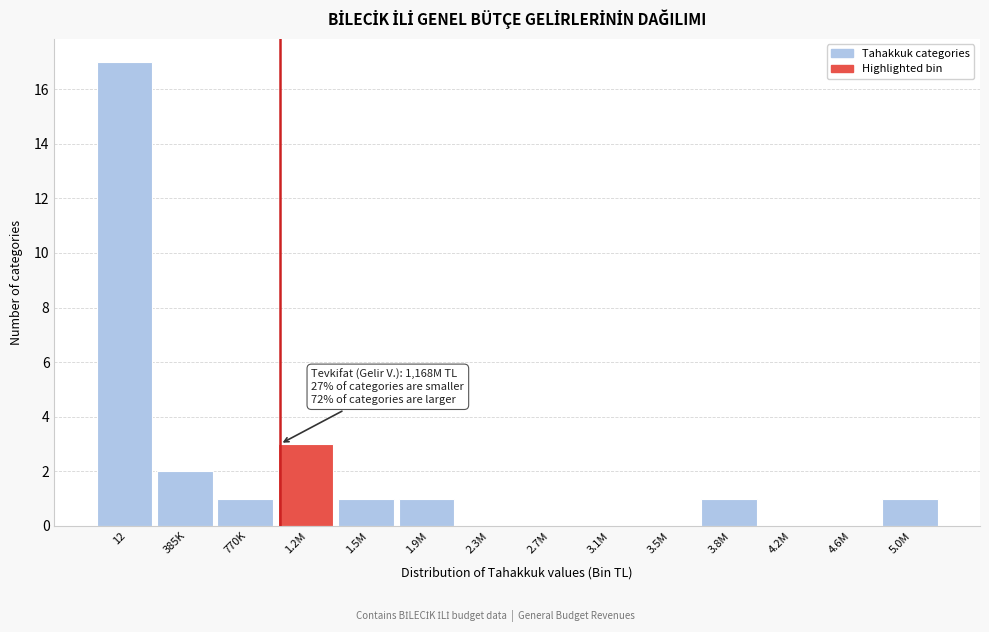

Reading left to right, list all the values displayed in this chart.

12=17	385K=2	770K=1	1.2M=3	1.5M=1	1.9M=1	2.3M=0	2.7M=0	3.1M=0	3.5M=0	3.8M=1	4.2M=0	4.6M=0	5.0M=1